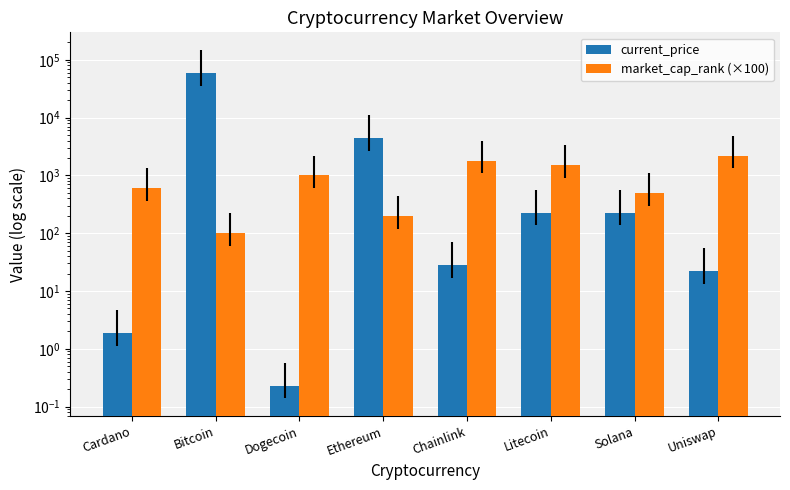

What is the lowest value of the current_price series?

0.2